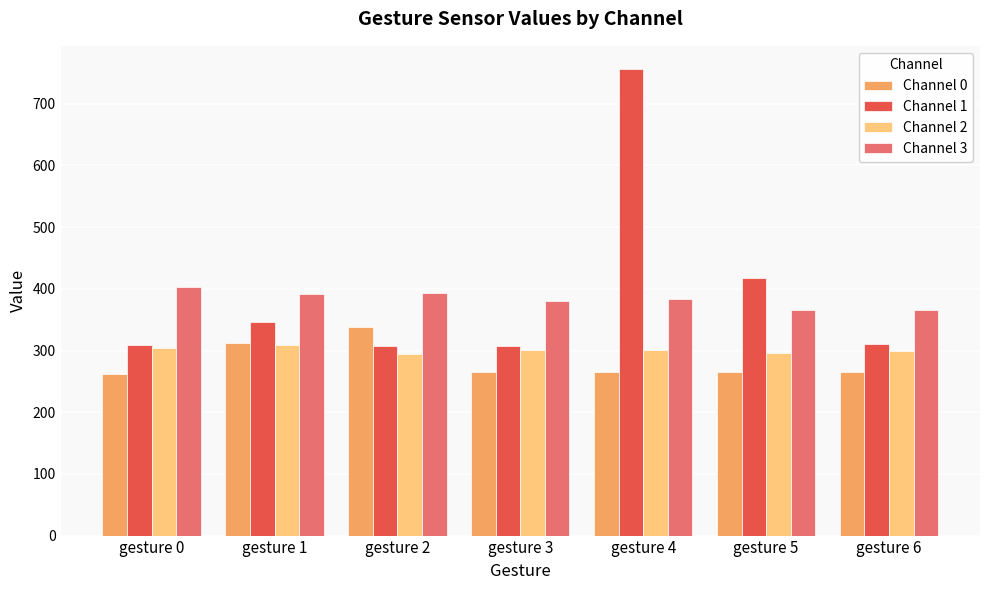

What is the total value across all series at gesture 0?

1276.4